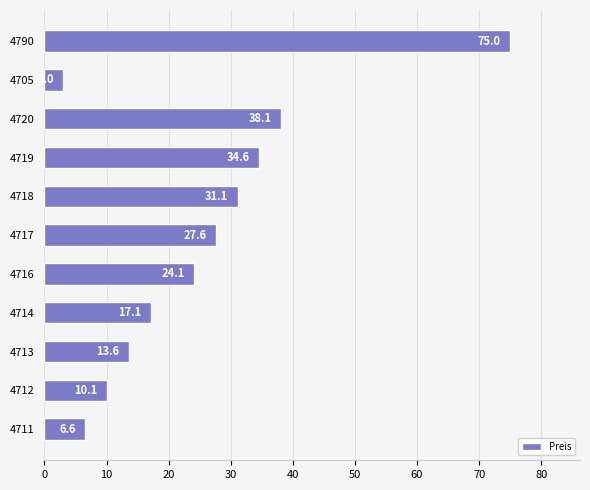

Which label corresponds to the largest value in the chart?

4790